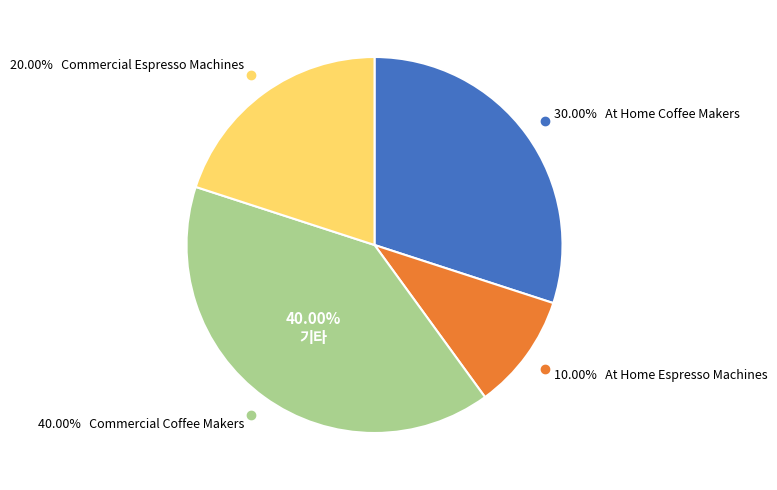

To the nearest percent, what percentage of the pie is Commercial Espresso Machines?

20%